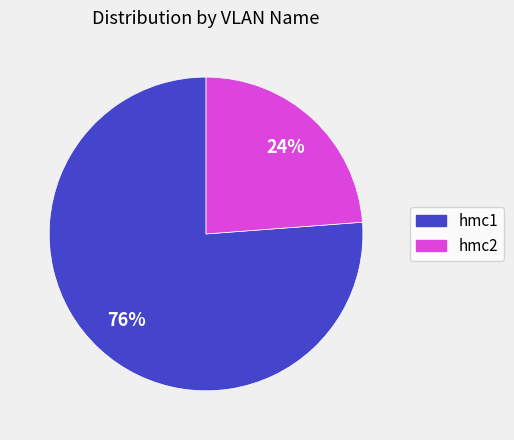

Count the number of slices in the pie.

2